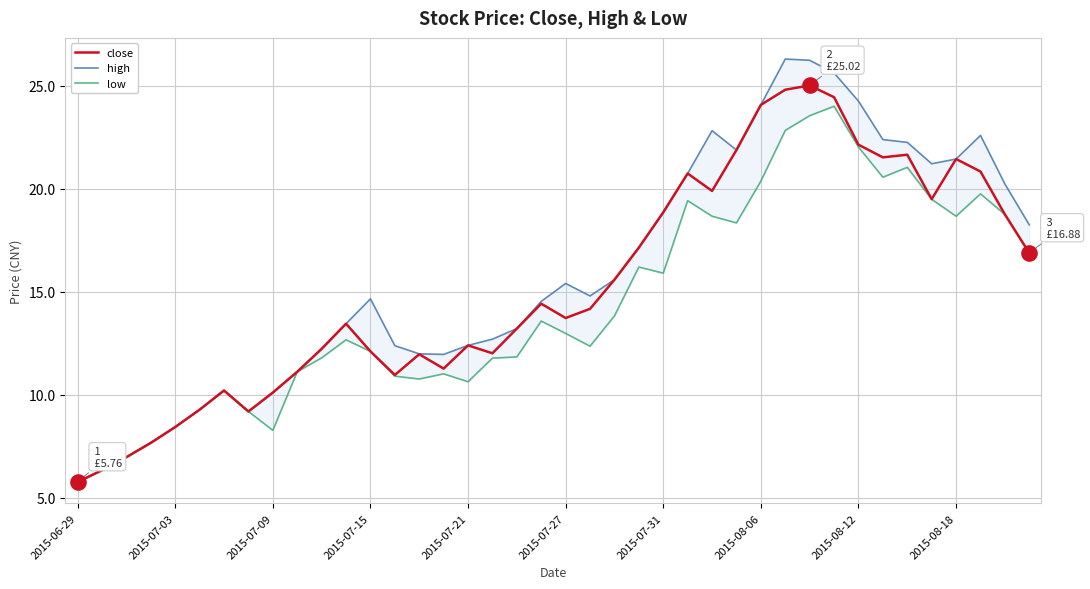

Which series has the largest Y range (max minus min)?

high